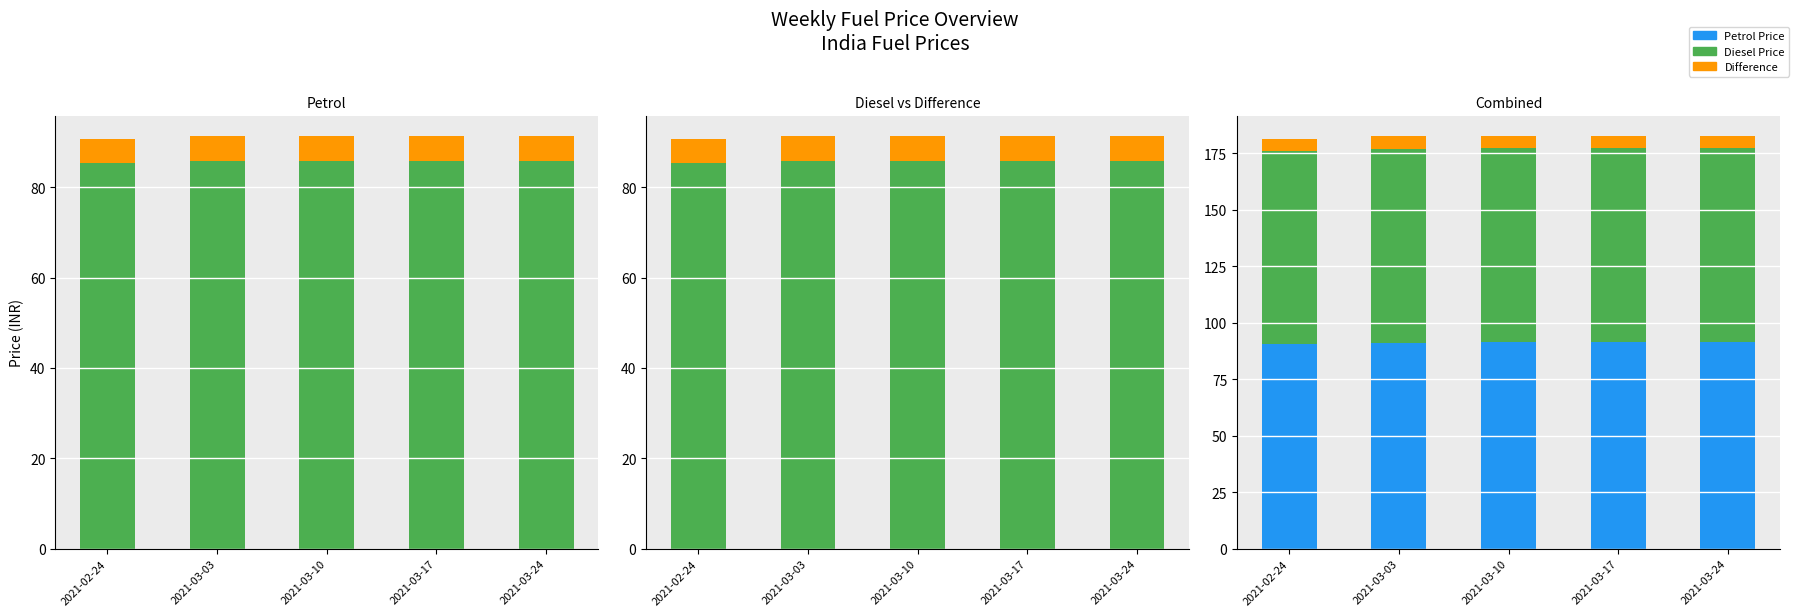

At which category does the chart reach its minimum across all series?

2021-02-24